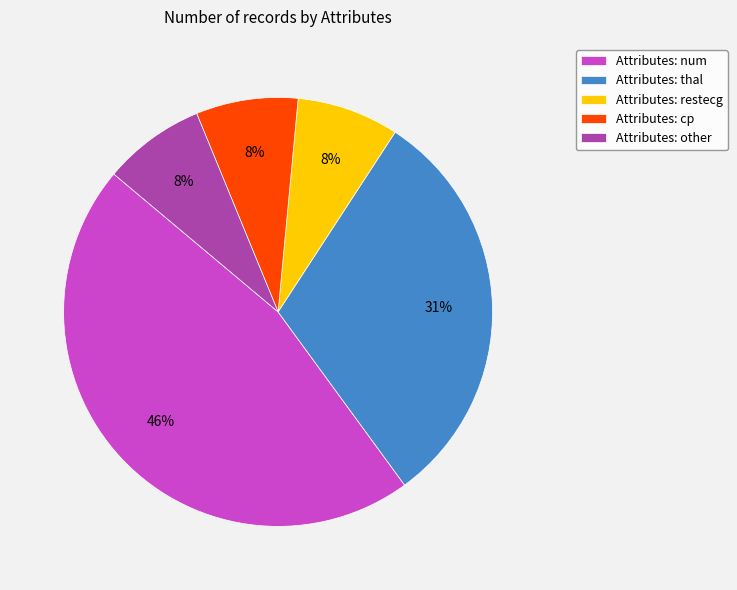

Combined, do Attributes: num and Attributes: thal account for over 50%?

Yes